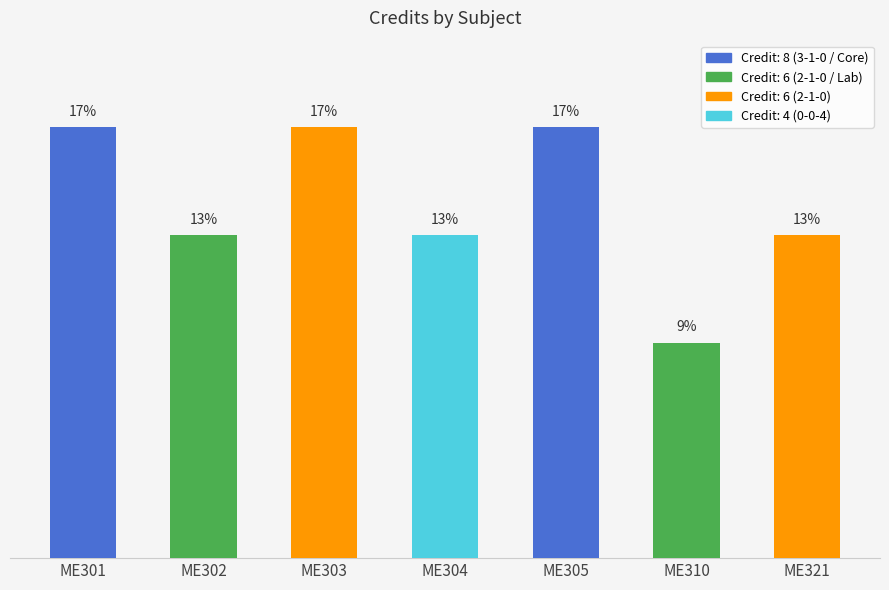

Does the chart contain any negative values?

No